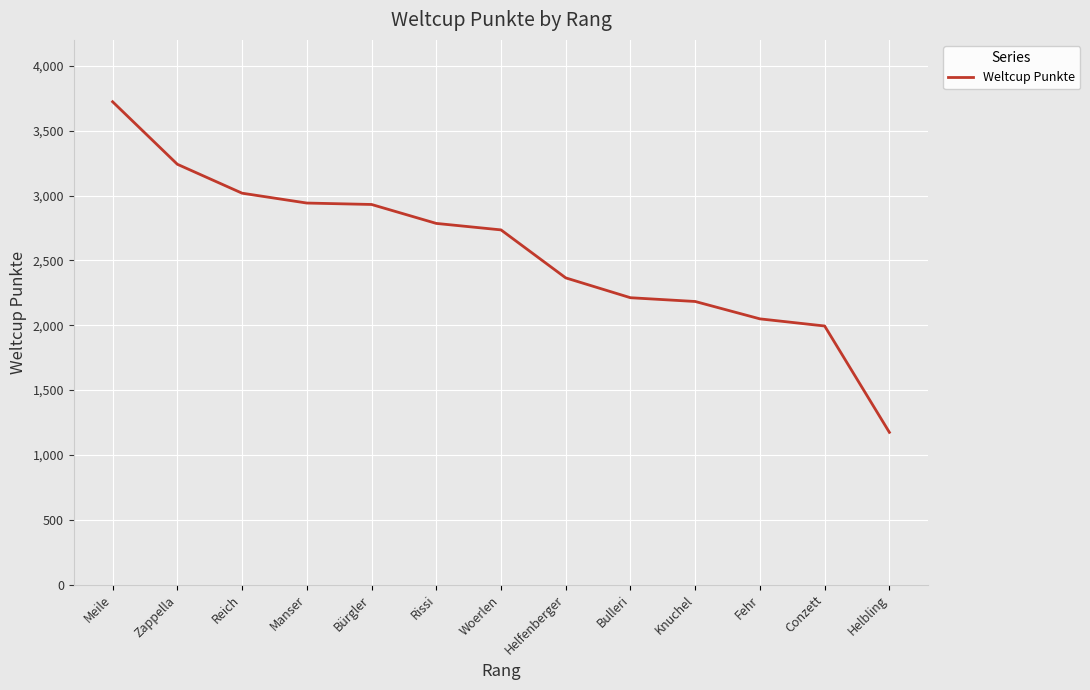

Approximately how many times larger is the value at Helbling compared to Fehr?

0.6